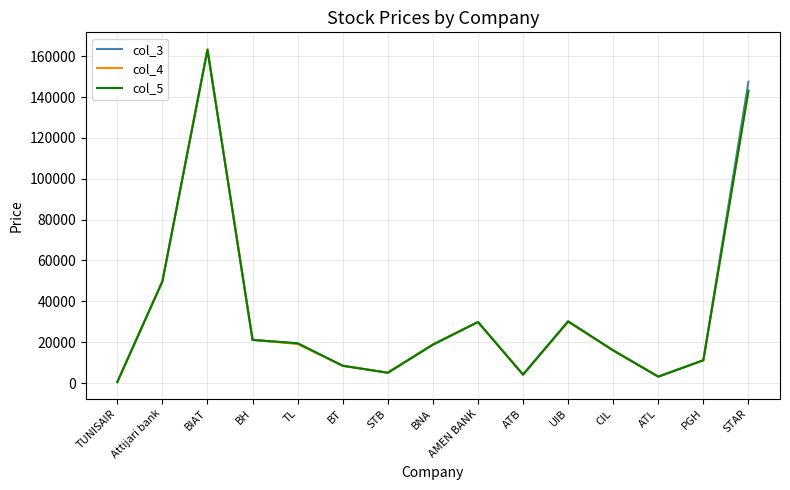

What is the average value of the col_3 series?

35247